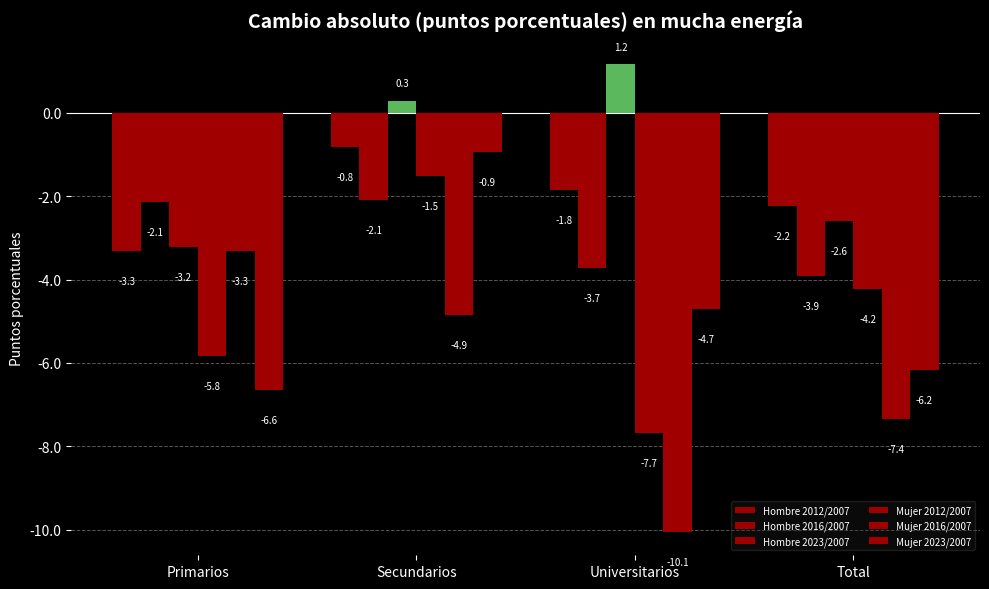

List the series in order of their peak value, lowest first.

Mujer 2016/2007, Hombre 2016/2007, Mujer 2012/2007, Mujer 2023/2007, Hombre 2012/2007, Hombre 2023/2007